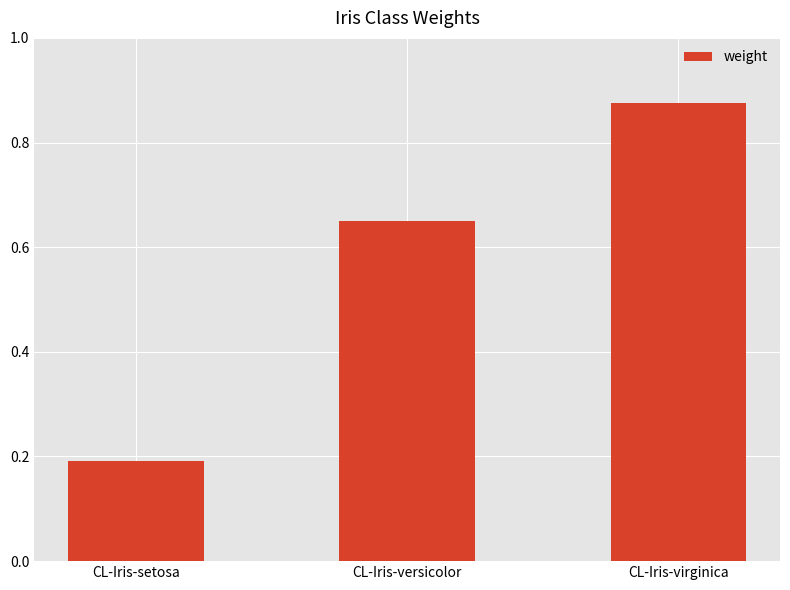

The value at CL-Iris-setosa is 0.3. True or false?

False